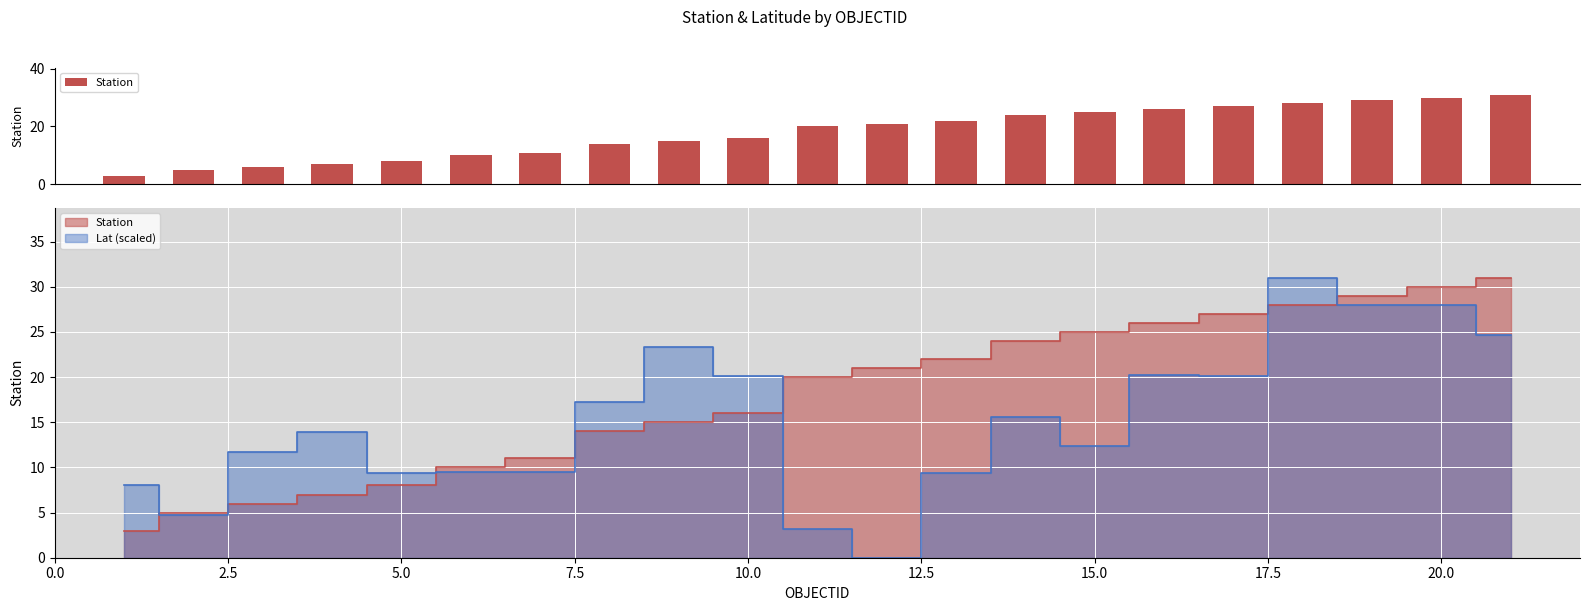

What is the difference between the maximum and second lowest values?

26